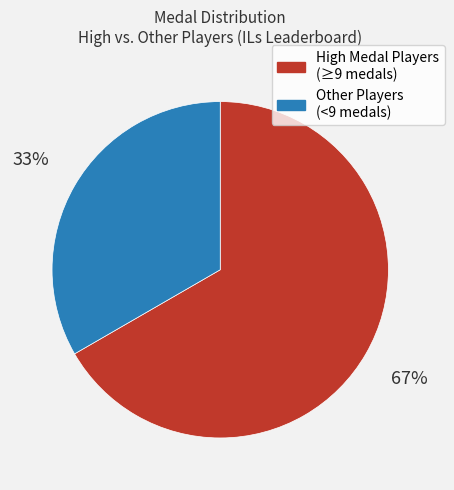

To the nearest percent, what is the average slice percentage?

50%